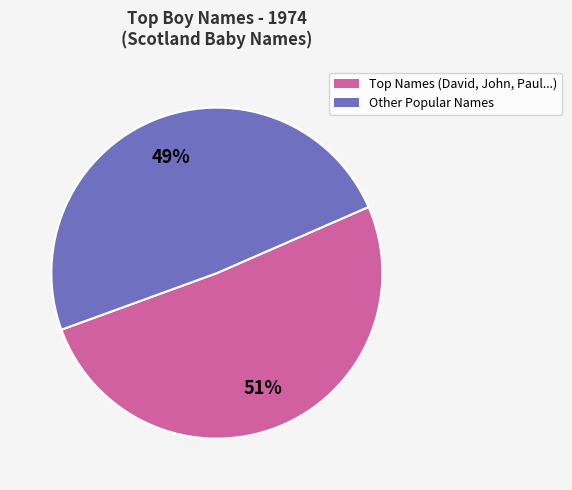

Does any single category account for the majority?

Yes